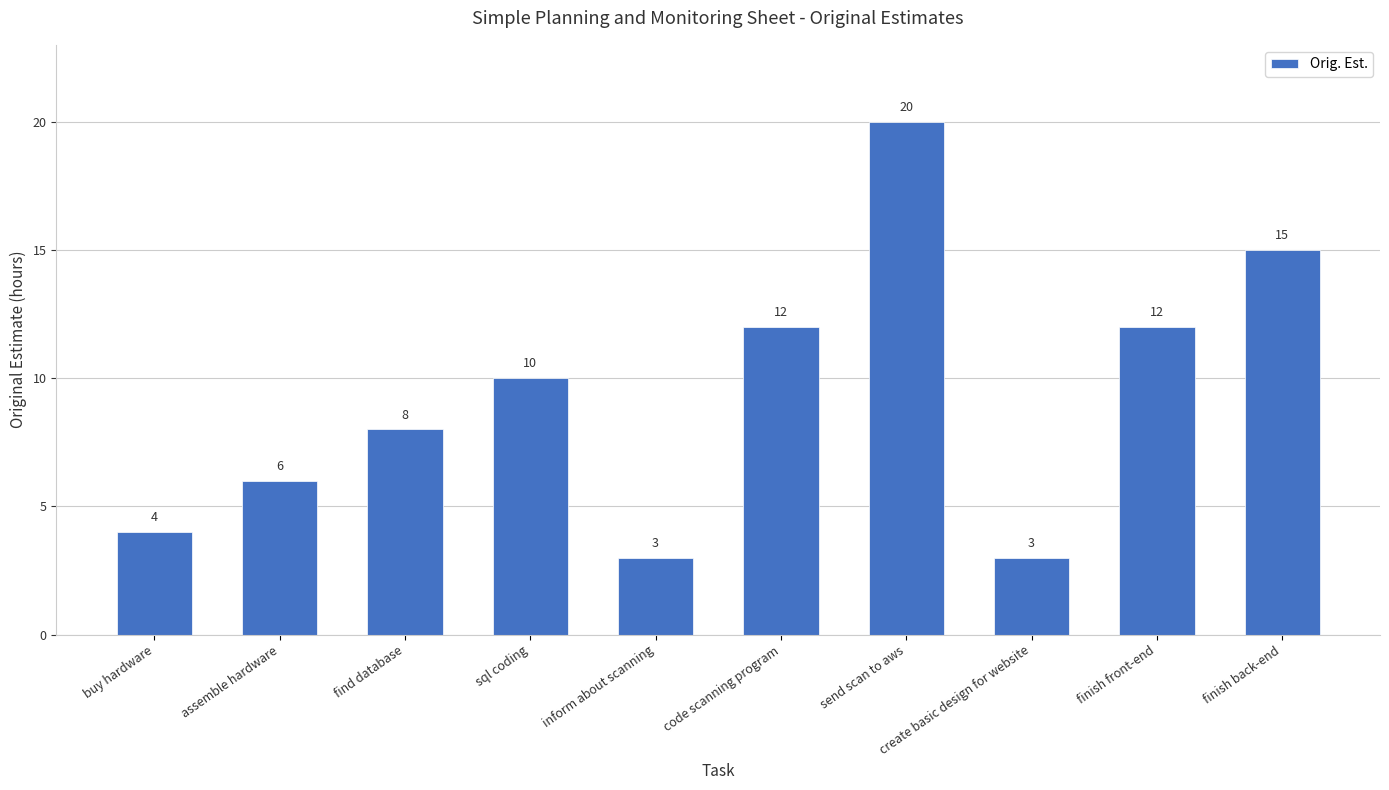

What is the average value?

9